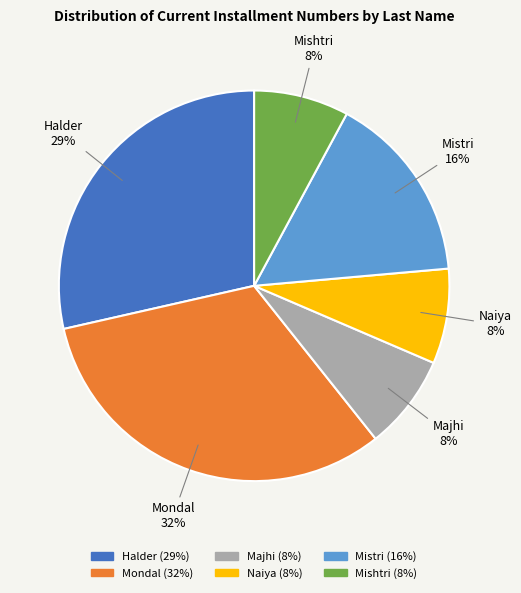

To the nearest percent, what portion does Naiya represent?

8%